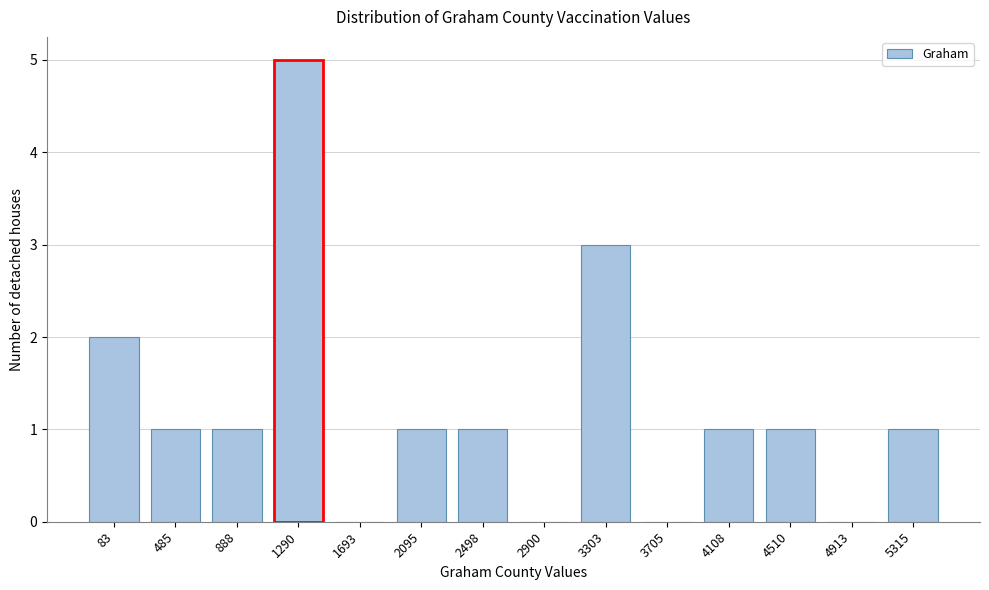

Reading left to right, what are all the values shown in this chart?

83=2	485=1	888=1	1290=5	1693=0	2095=1	2498=1	2900=0	3303=3	3705=0	4108=1	4510=1	4913=0	5315=1